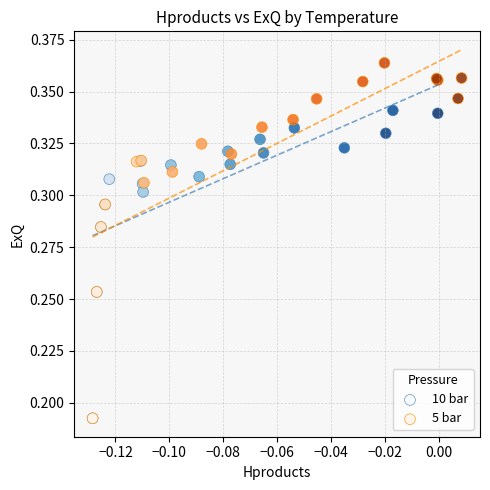

Which series contains the highest Y value?

5 bar